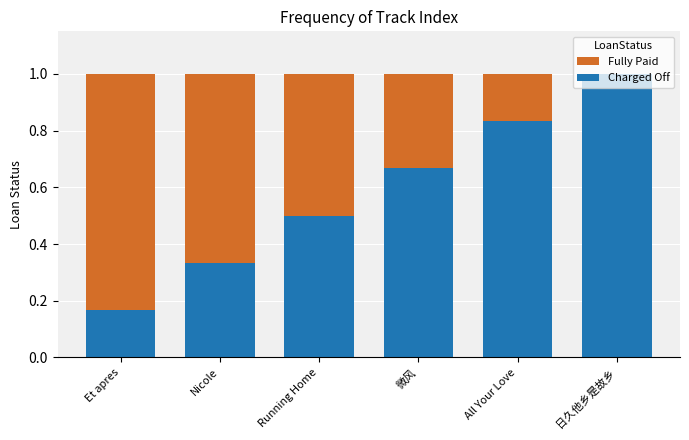

True or false: Charged Off has a value of 1.0 at 日久他乡是故乡.

True